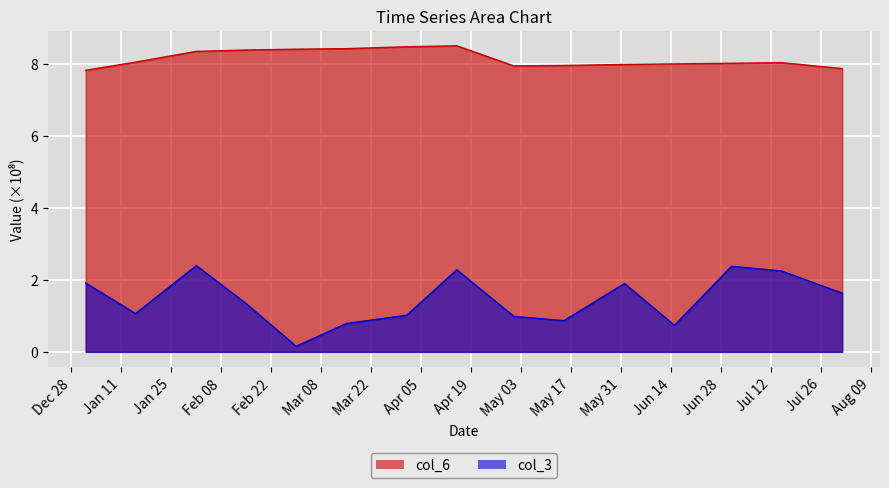

True or false: col_6 has more than 1 points higher than both neighbors.

True